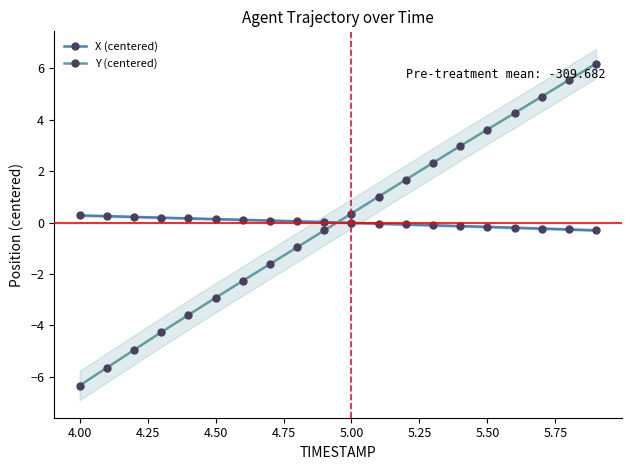

How many values in X (centered) are below zero?

10